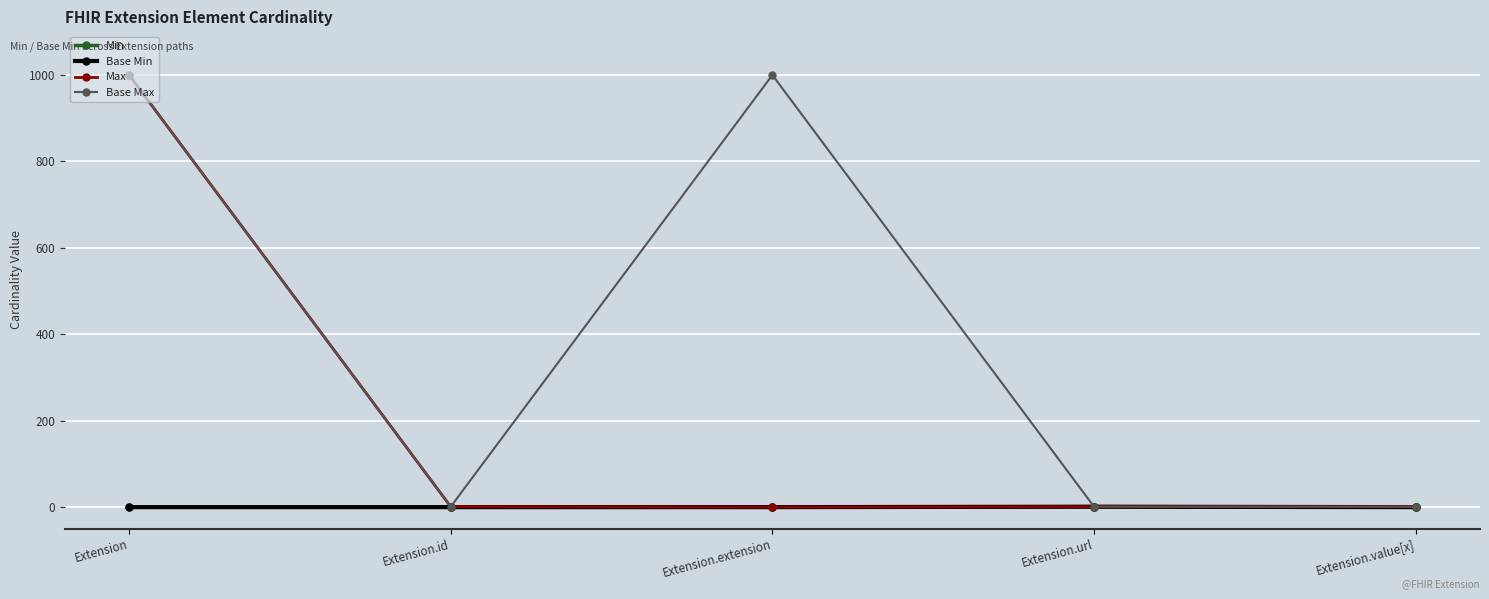

What is the value of the Max point at the 2nd from the left?

1